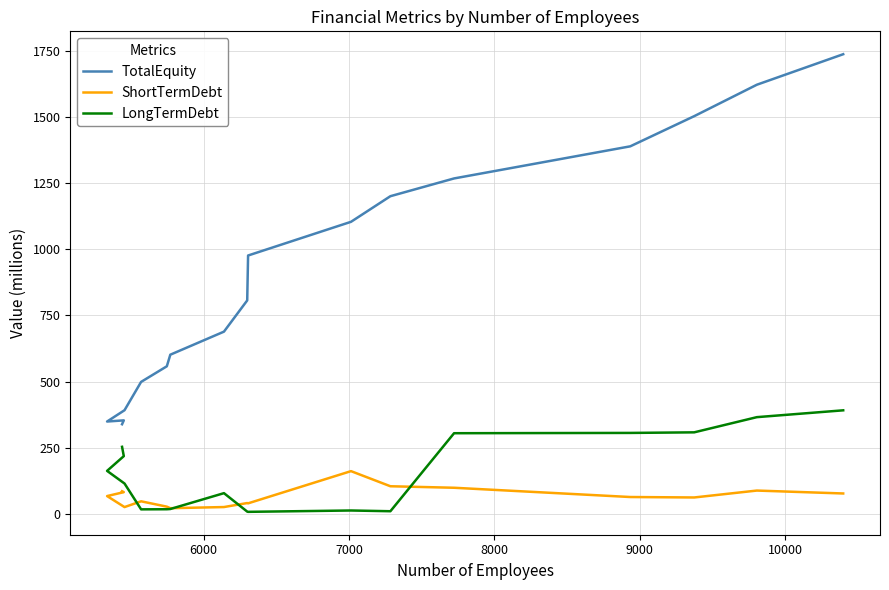

Rank the series by their maximum value, from highest to lowest.

TotalEquity, LongTermDebt, ShortTermDebt